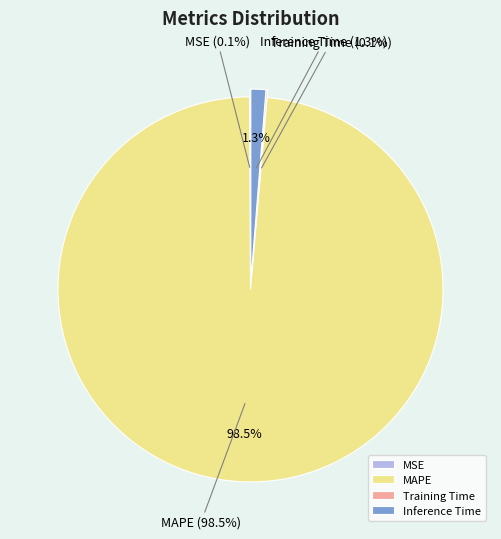

To the nearest percent, what is the difference between the largest and smallest slice percentages?

98%